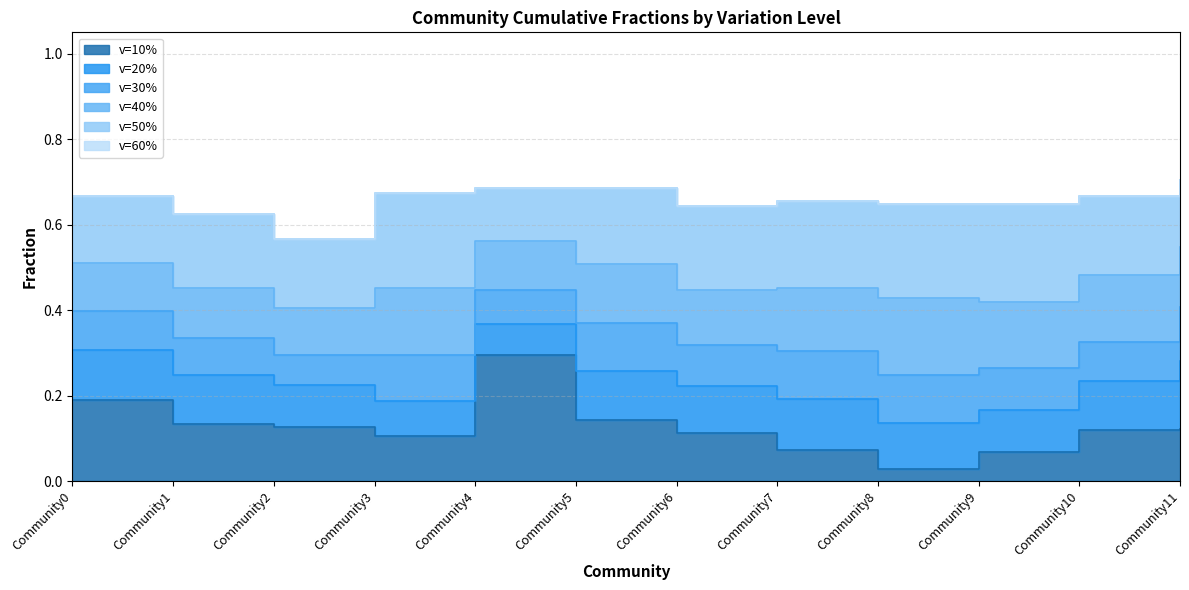

What is the difference between the second highest and second lowest values in the v=50% series?

0.1